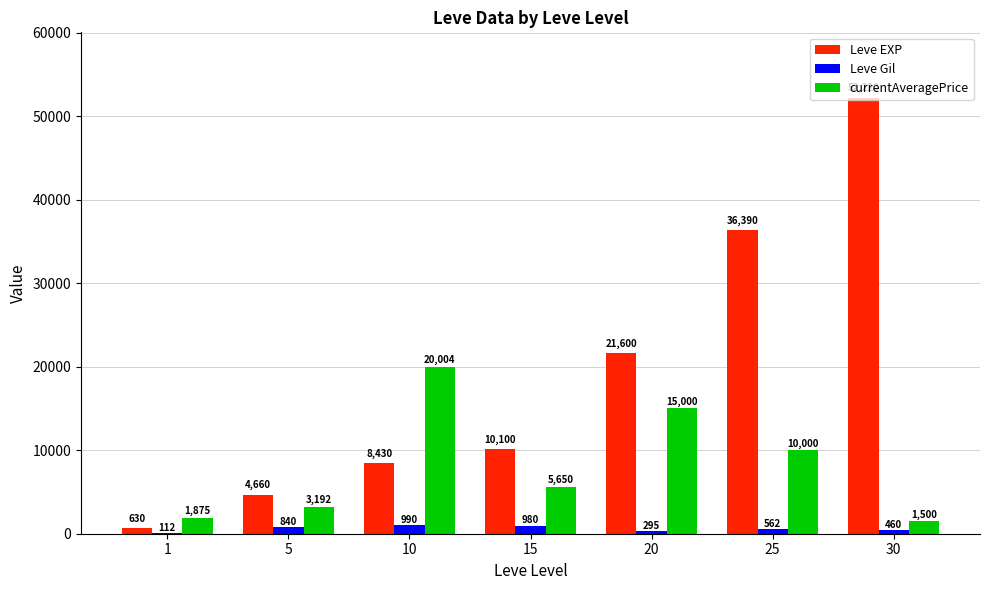

What is the greatest value displayed?

52220